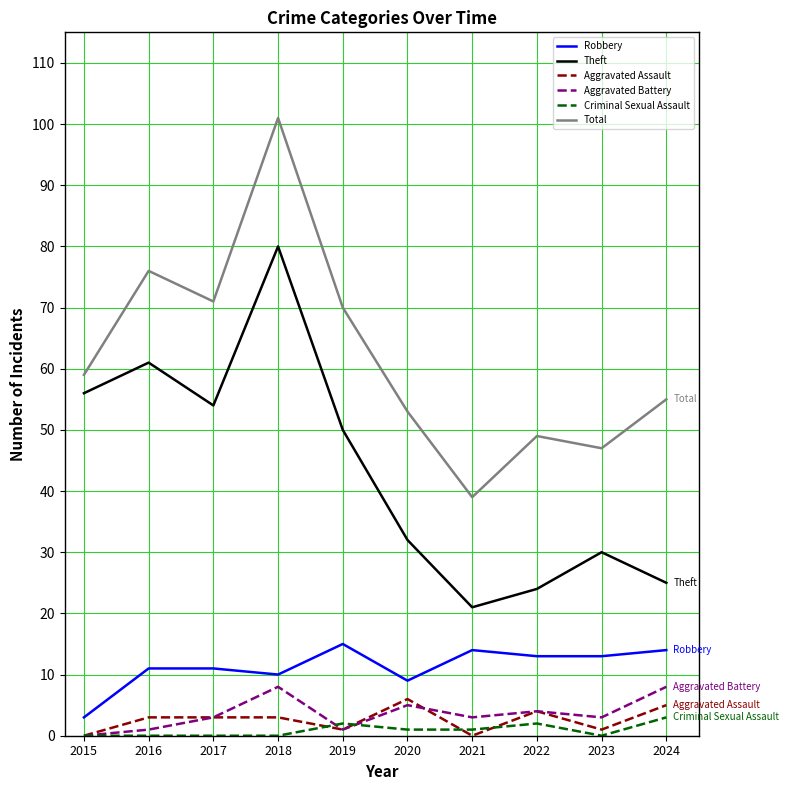

How many distinct data groups are displayed?

6